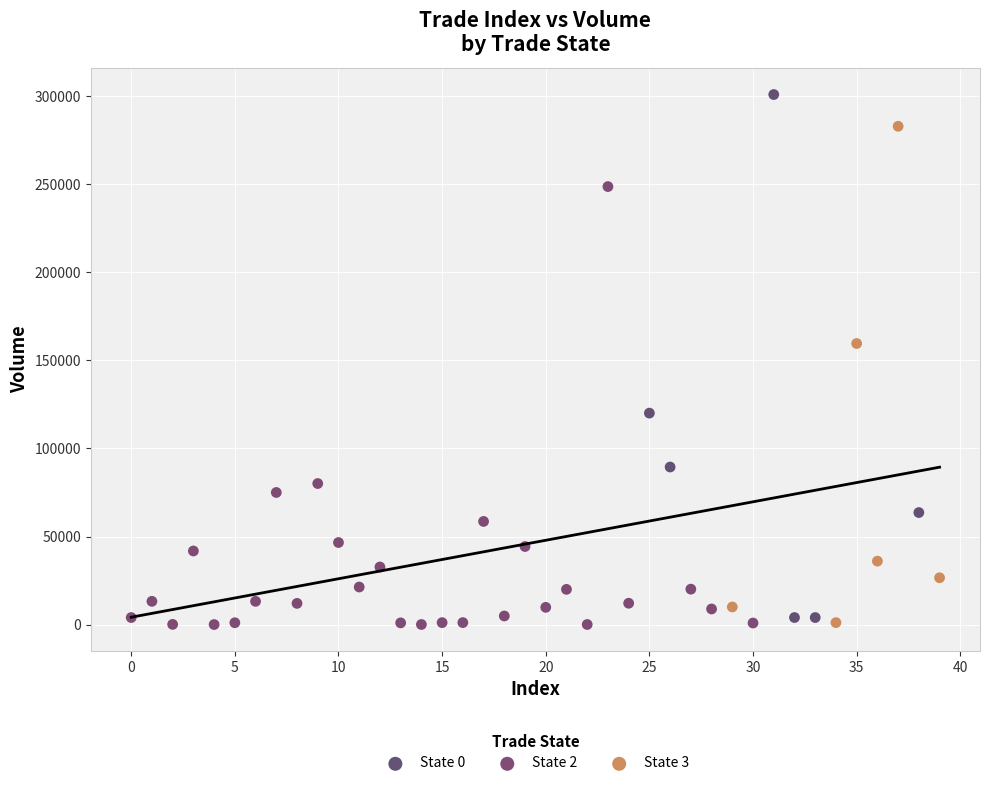

Which series has the widest spread of Y values?

State 0